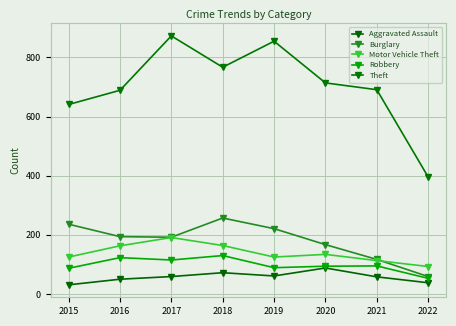

What is the minimum value shown in the chart?

31